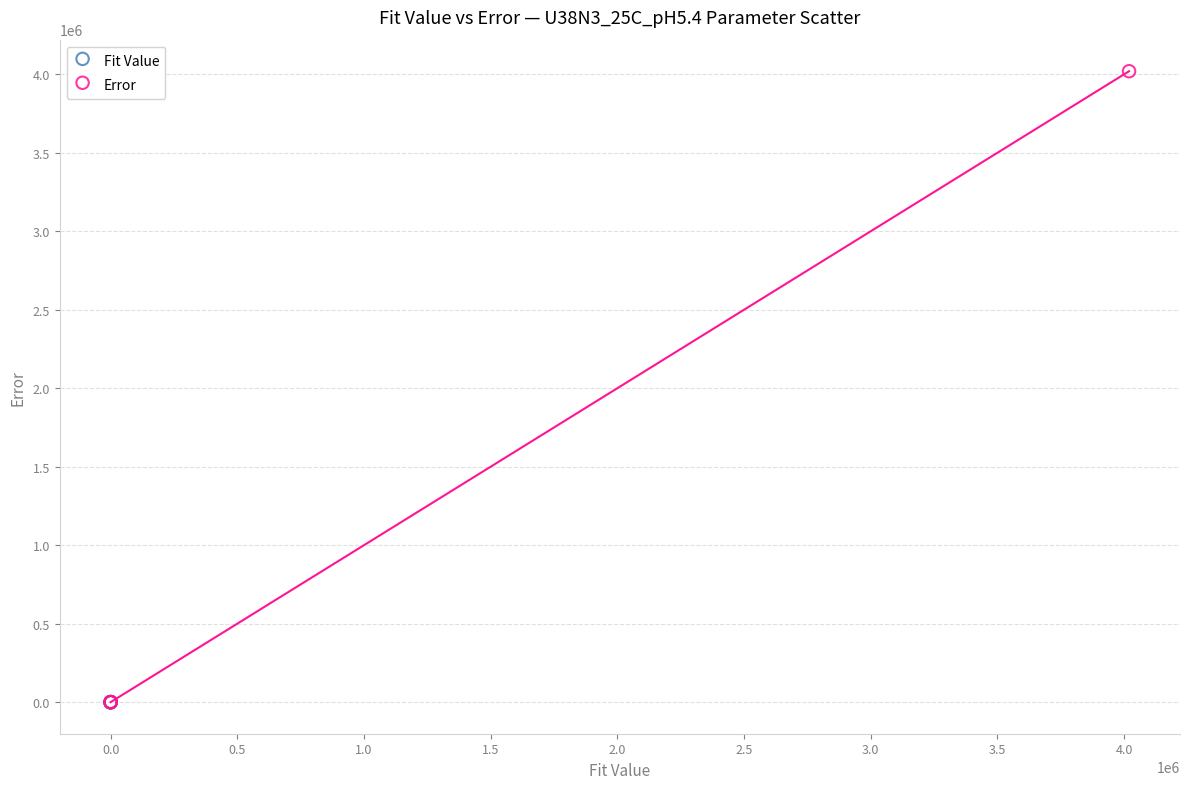

What are all the series names shown in the legend?

Fit Value, Error